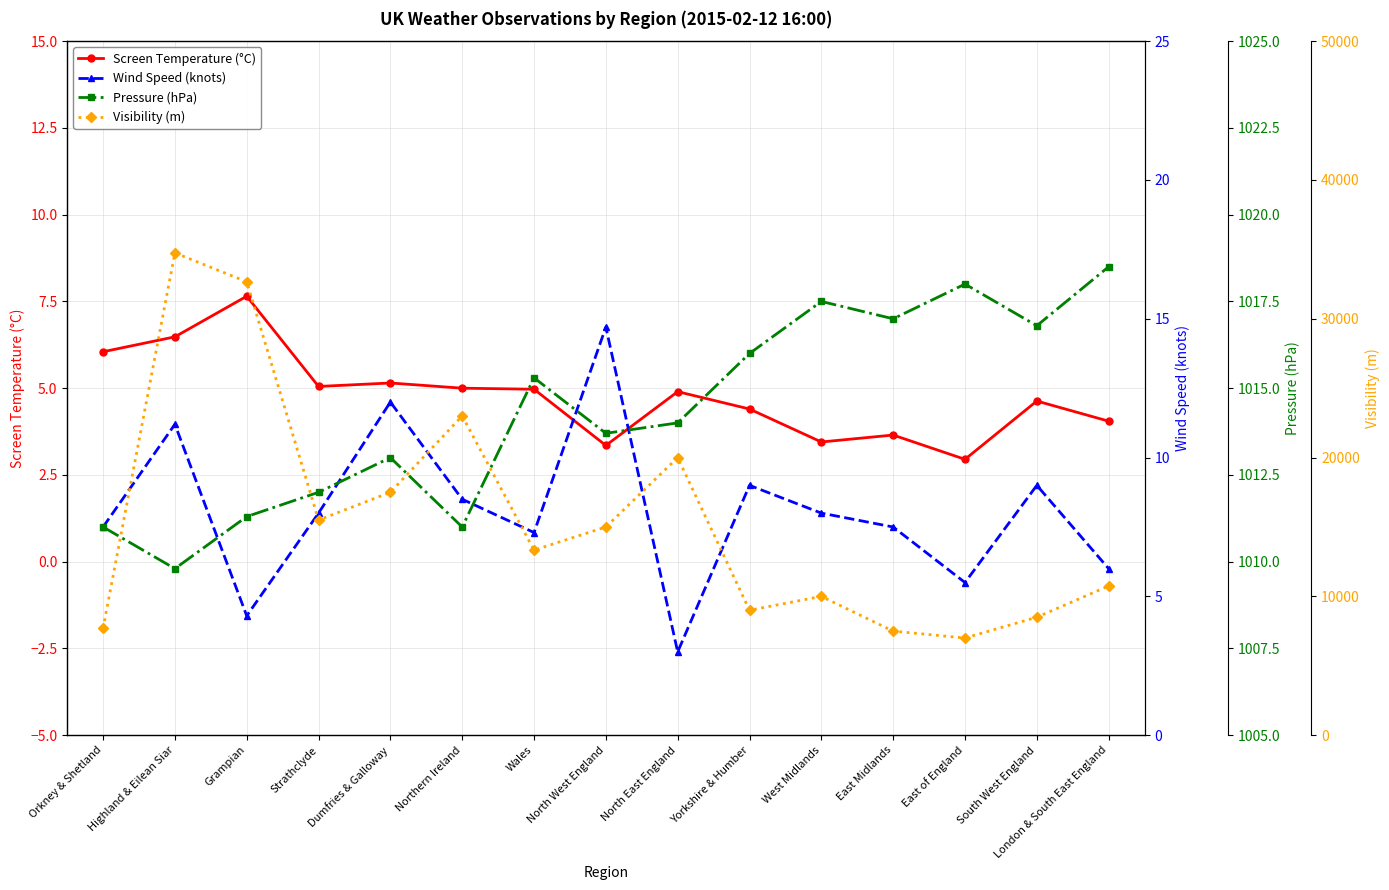

Reading left to right, what are all the values shown in this chart?

Screen Temperature (°C): 6.0	6.5	7.7	5.0	5.2	5.0	5.0	3.4	4.9	4.4	3.5	3.6	3.0	4.6	4.0
Wind Speed (knots): 7.5	11.2	4.3	8.0	12.0	8.5	7.3	14.7	3.0	9.0	8.0	7.5	5.5	9.0	6.0
Pressure (hPa): 1011.0	1009.8	1011.3	1012.0	1013.0	1011.0	1015.3	1013.7	1014.0	1016.0	1017.5	1017.0	1018.0	1016.8	1018.5
Visibility (m): 7700.0	34750.0	32667.0	15500.0	17500.0	23000.0	13333.0	15000.0	20000.0	9000.0	10000.0	7500.0	7000.0	8500.0	10750.0